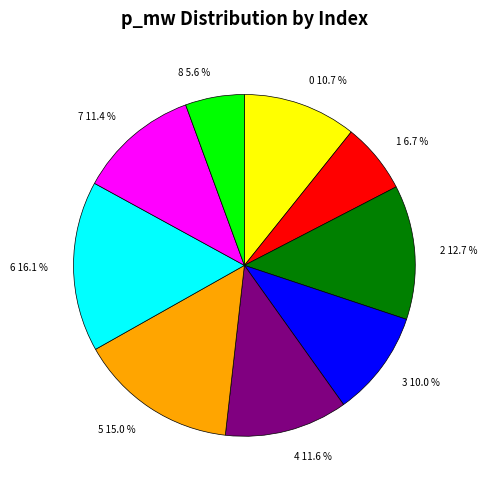

Combined, do 1 6.7 % and 0 10.7 % account for over 50%?

No